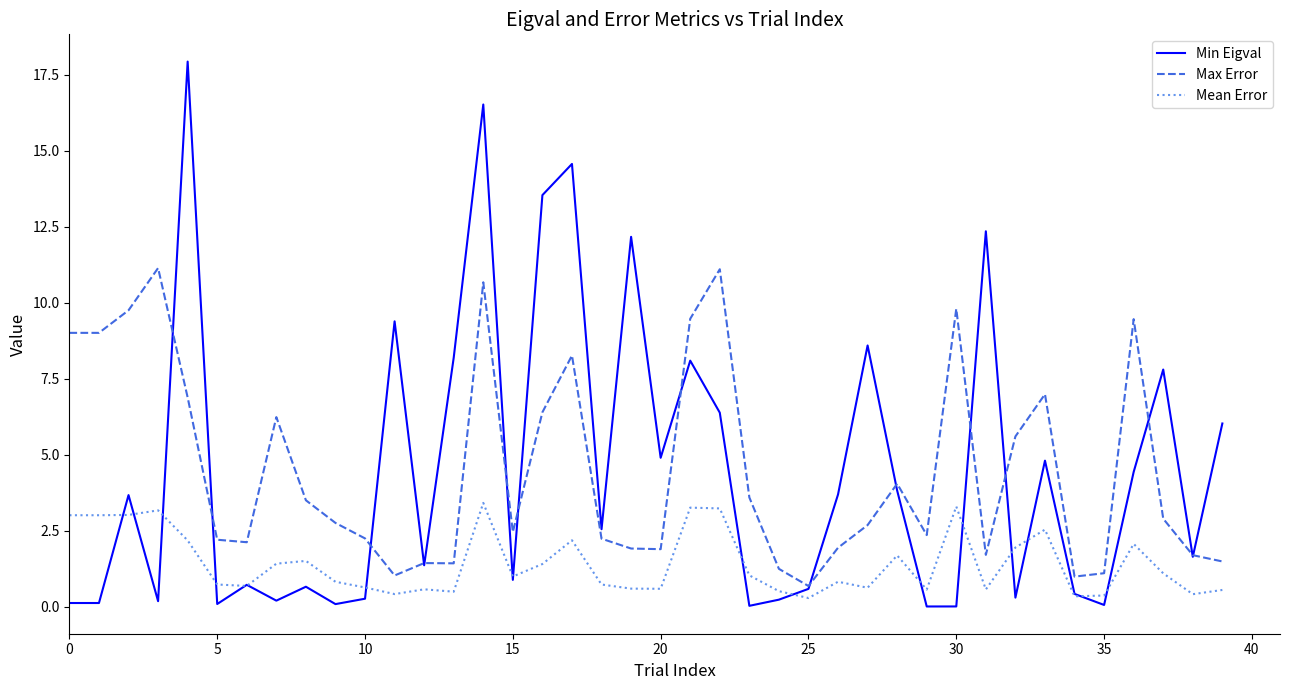

True or false: Mean Error and Min Eigval intersect in this chart.

True